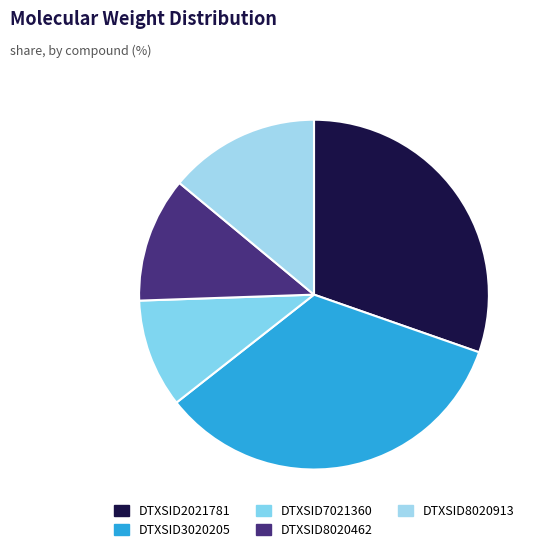

To the nearest percent, what percentage of the pie is DTXSID7021360?

10%